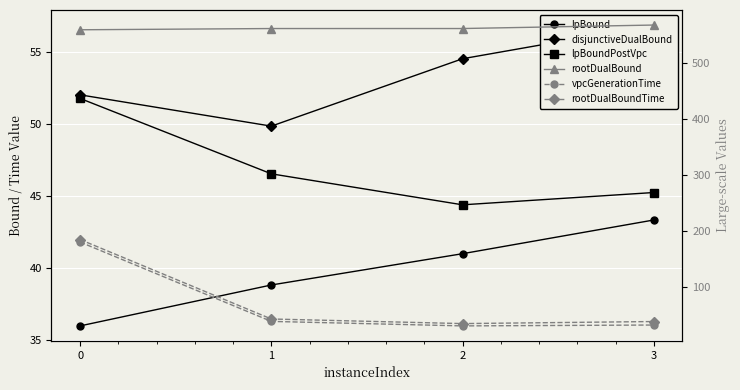

Where is vpcGenerationTime nearest to the value 105?

1